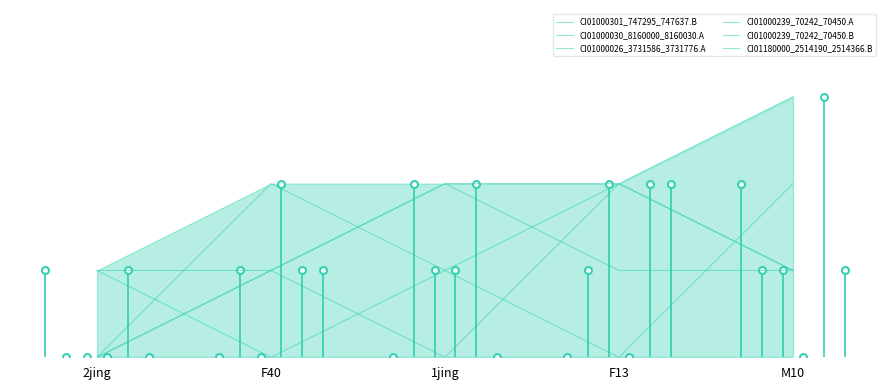

What is the value of the CI01000239_70242_70450.A point at the 2nd from the left?

2